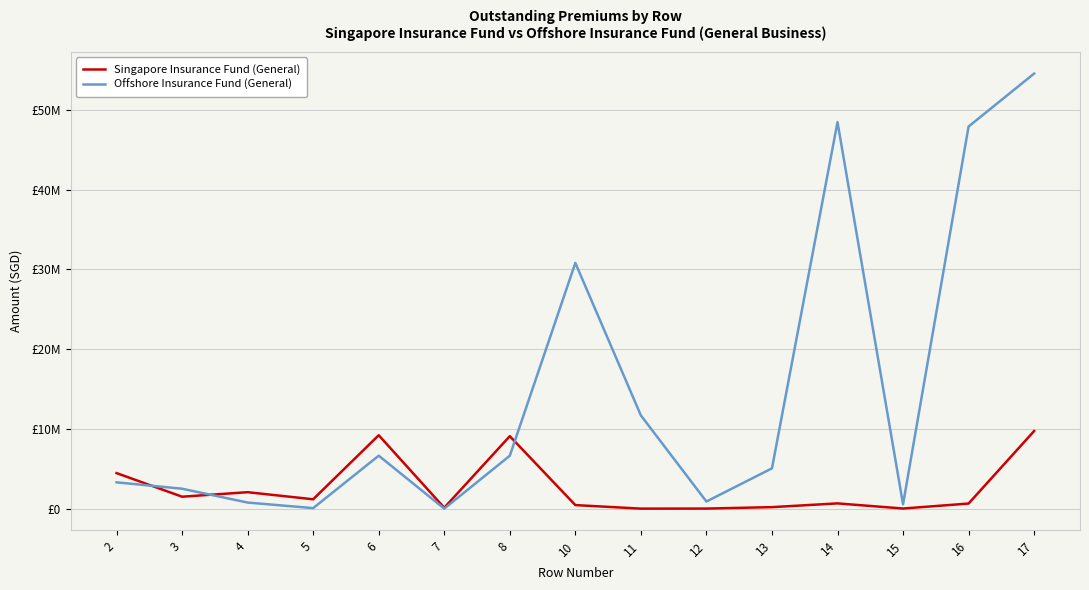

How many interior local peaks does the Offshore Insurance Fund (General) series have?

3